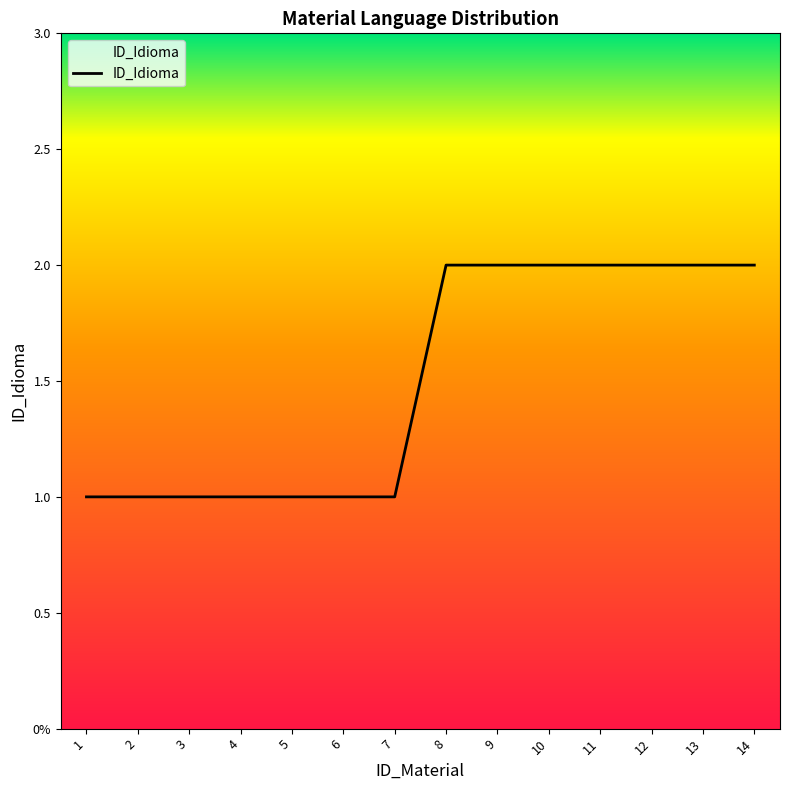

What is the maximum value shown in the chart?

2